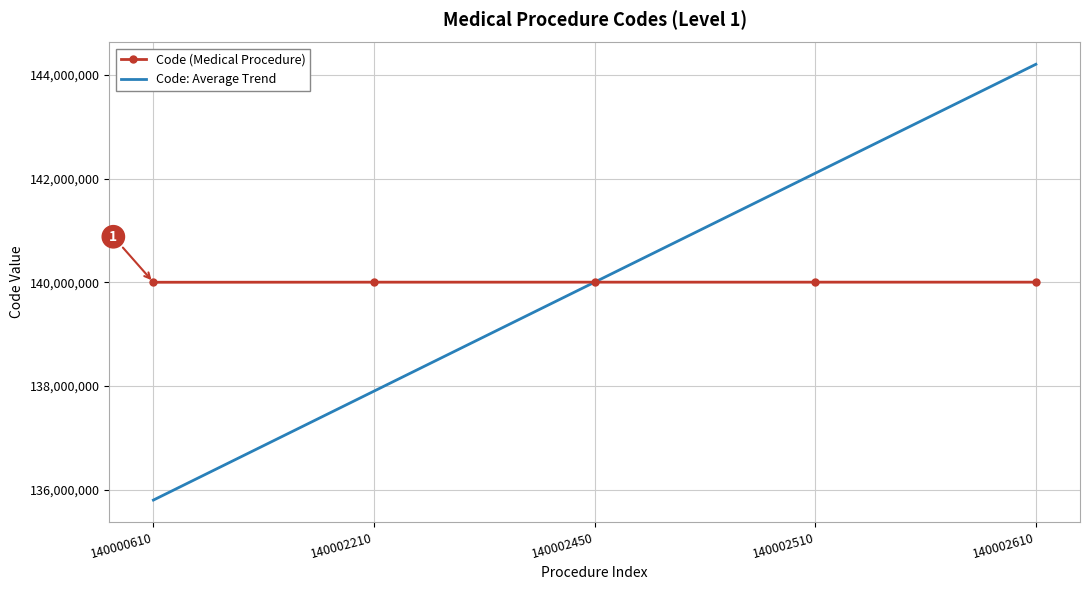

True or false: Code (Medical Procedure) has more than 2 interior local peaks.

False